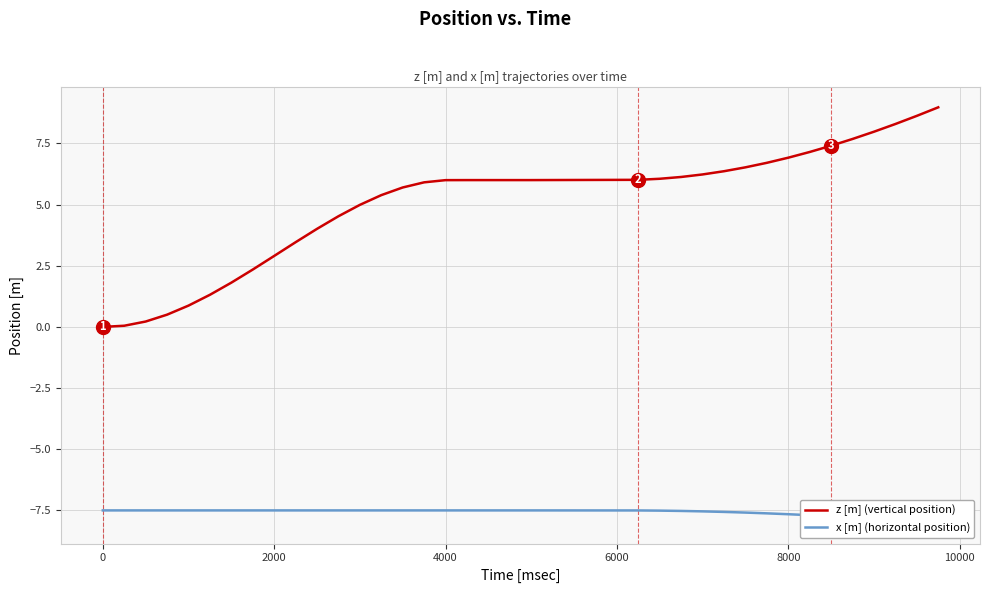

What is the highest value of the z [m] (vertical position) series?

9.0